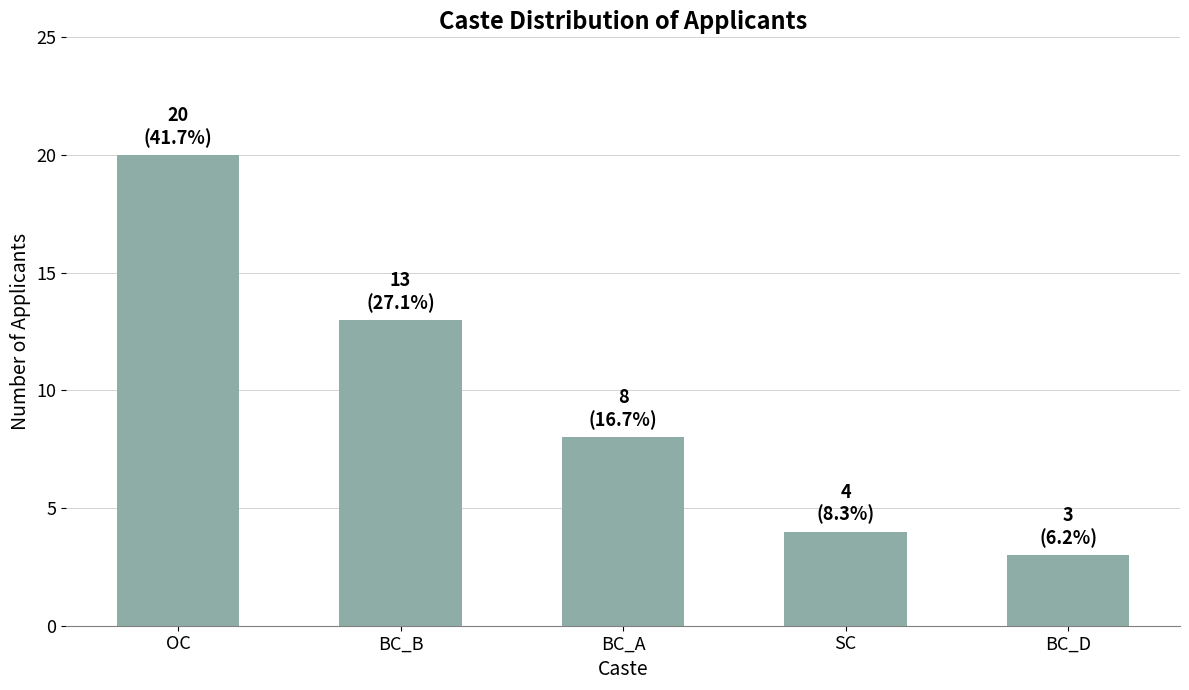

What is the sum of the values at BC_D and BC_A?

11